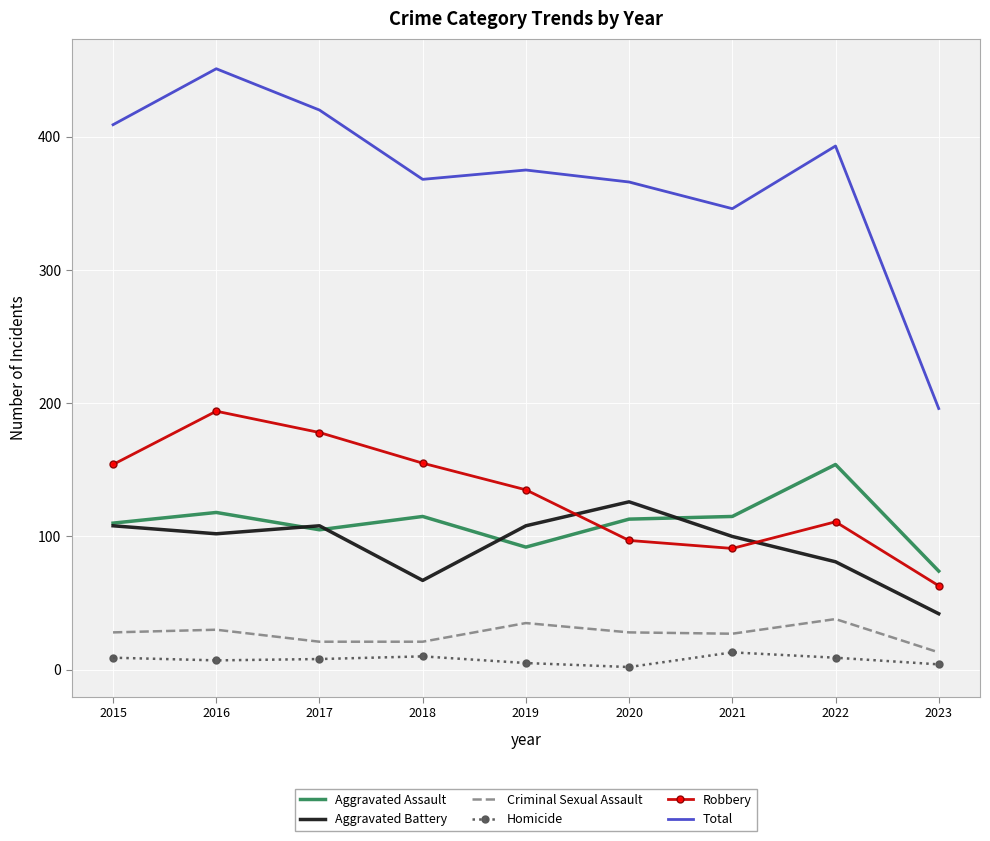

At 2016, list the series in order from smallest to largest.

Homicide, Criminal Sexual Assault, Aggravated Battery, Aggravated Assault, Robbery, Total